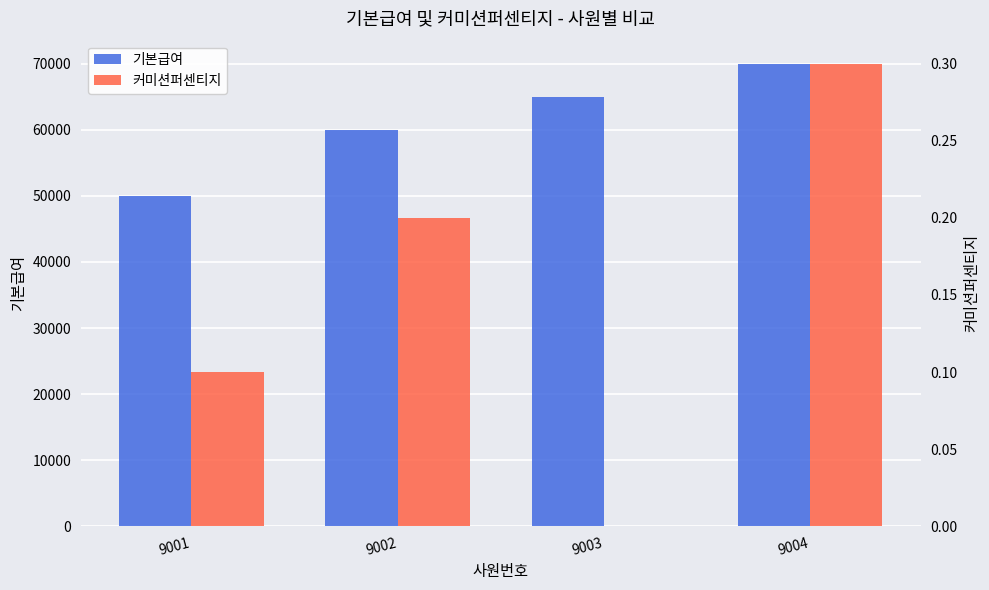

At which category does the chart reach its peak across all series?

9004